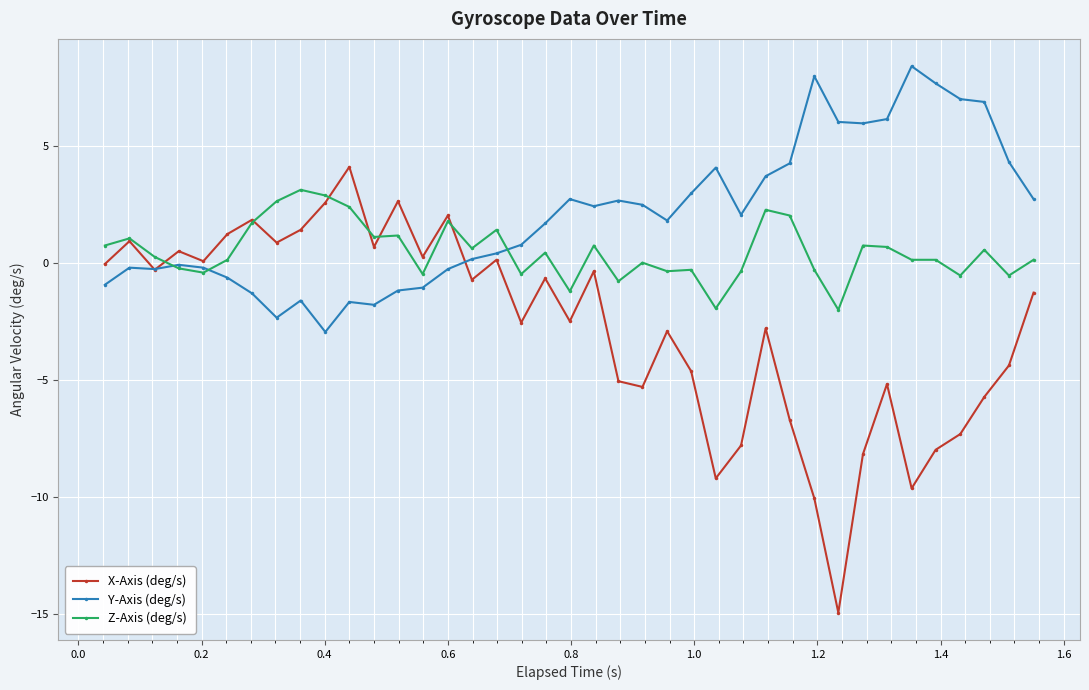

Which series has the largest range (max minus min)?

X-Axis (deg/s)